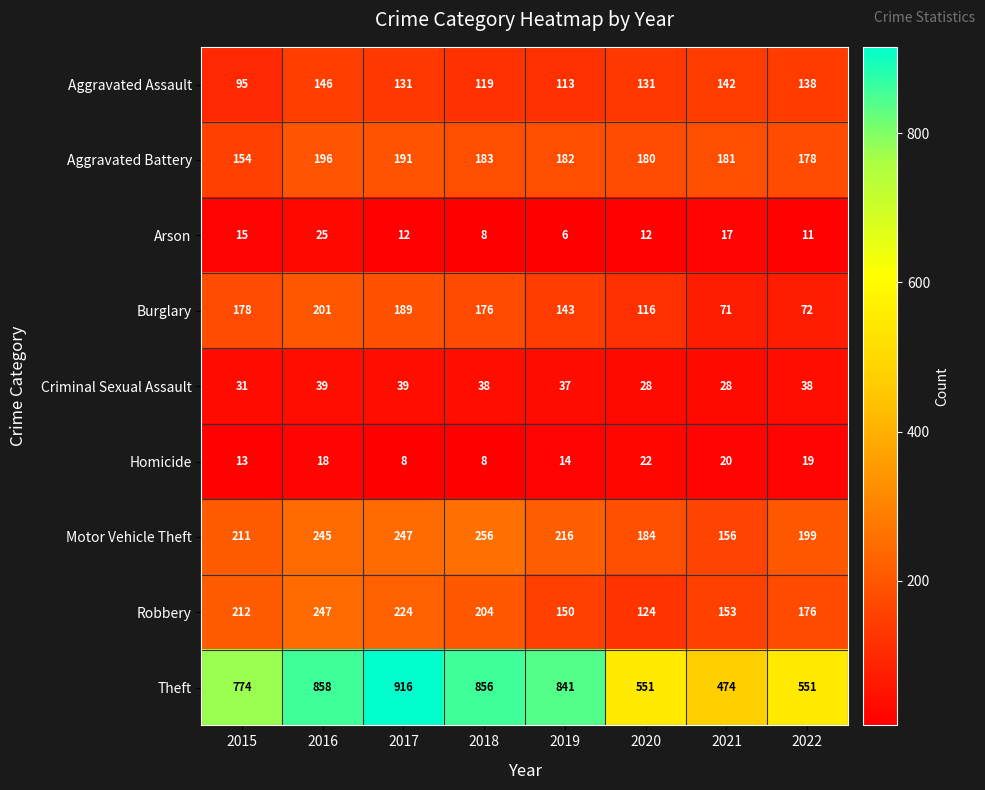

How many values in the Homicide series are below 18?

4